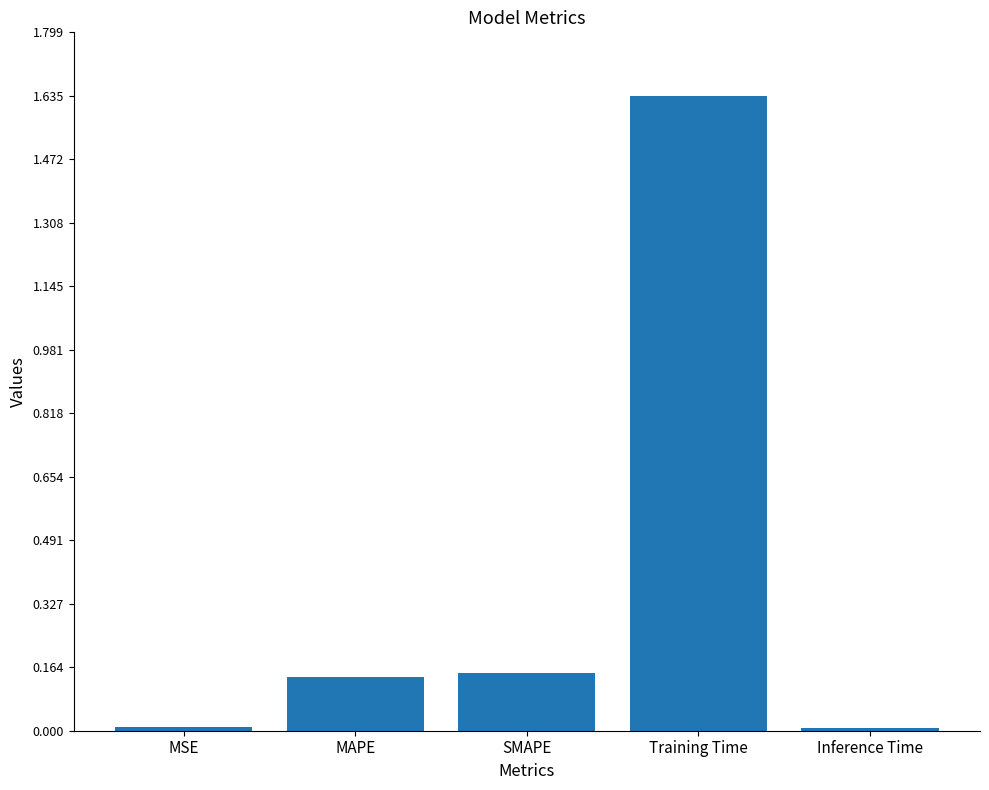

What is the sum of all values?

1.9